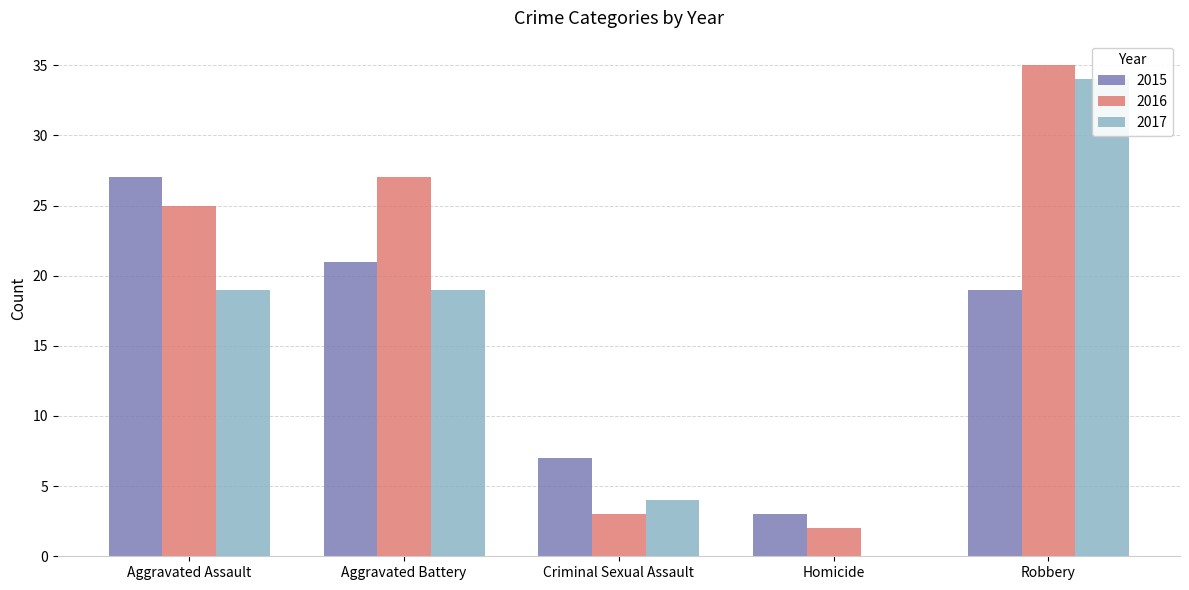

List the labels in order of 2017 value, smallest first.

Homicide, Criminal Sexual Assault, Aggravated Assault, Aggravated Battery, Robbery